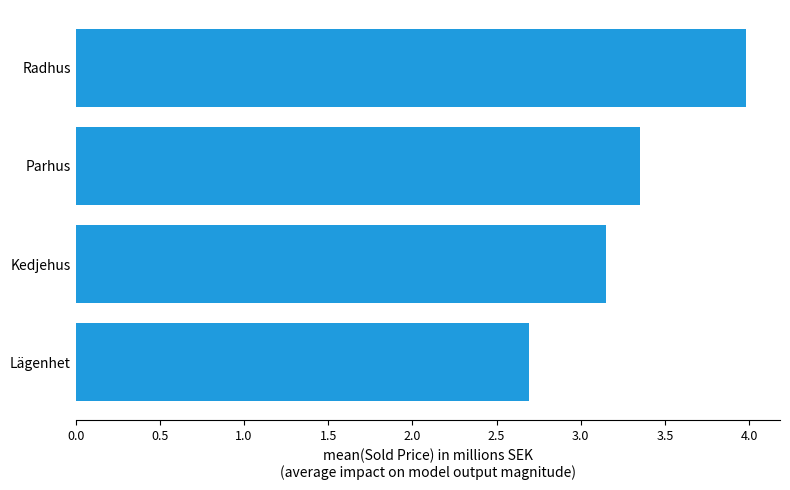

Rank the categories by value from lowest to highest.

Lägenhet, Kedjehus, Parhus, Radhus